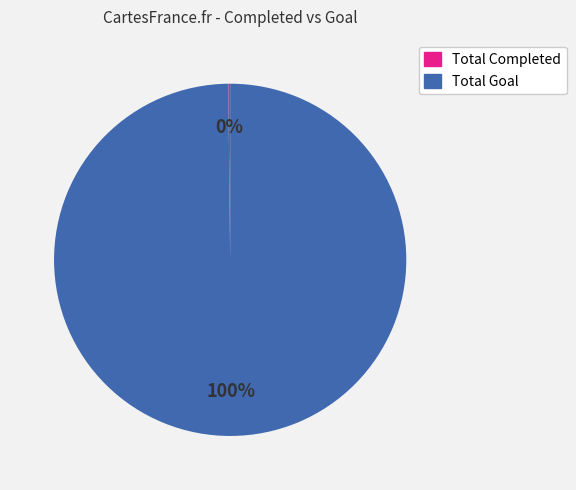

What is the largest slice in the pie chart?

Total Goal